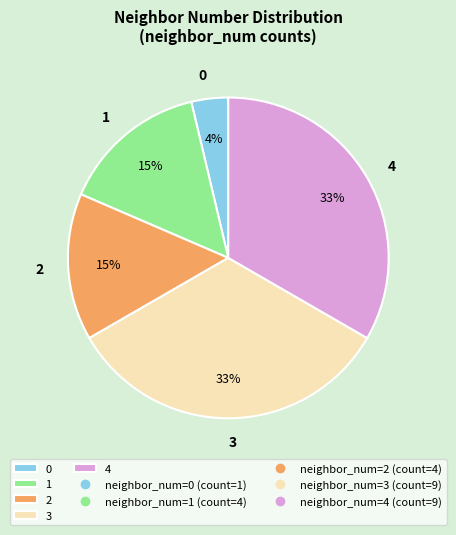

How many segments does this pie chart have?

5